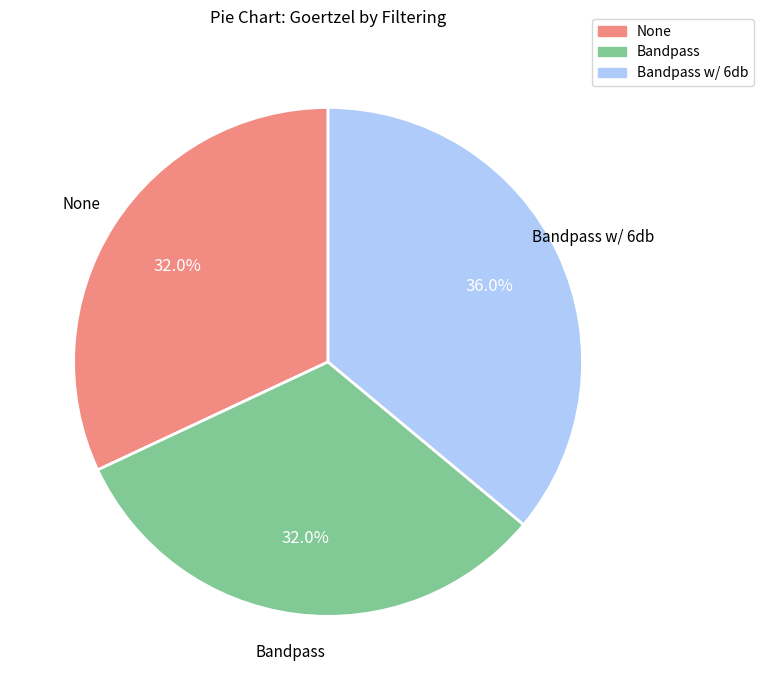

Is there any slice that represents more than half of the pie?

No